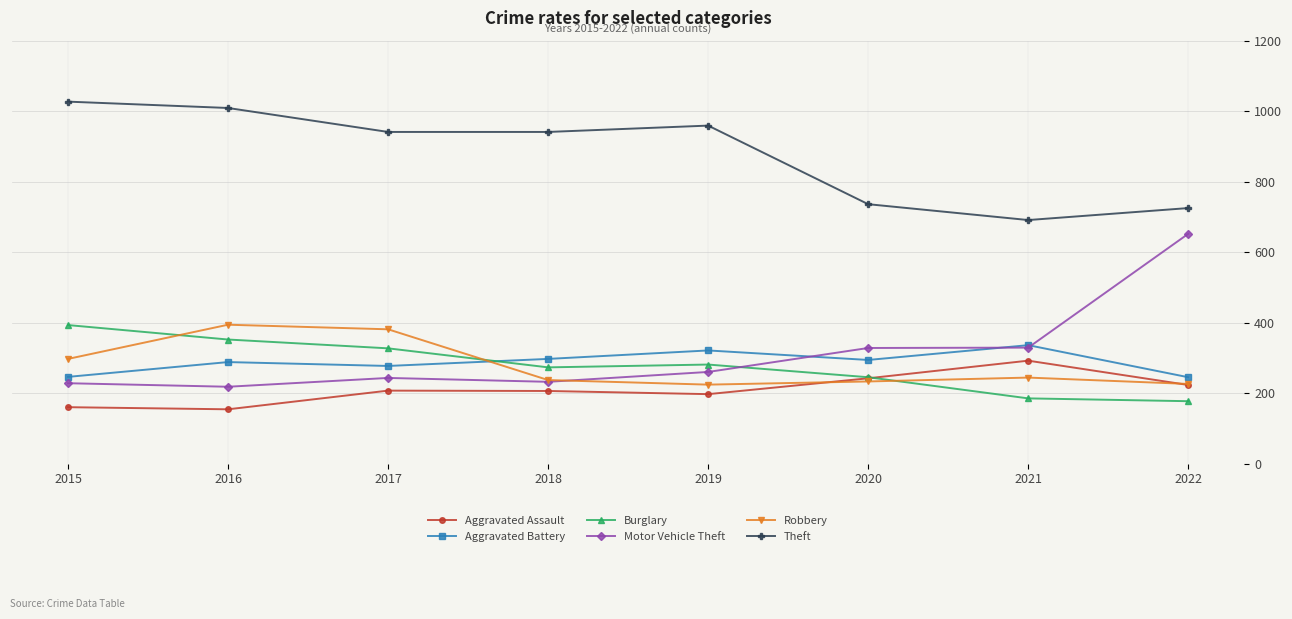

What is the value of the Robbery point at the 6th from the left?

233